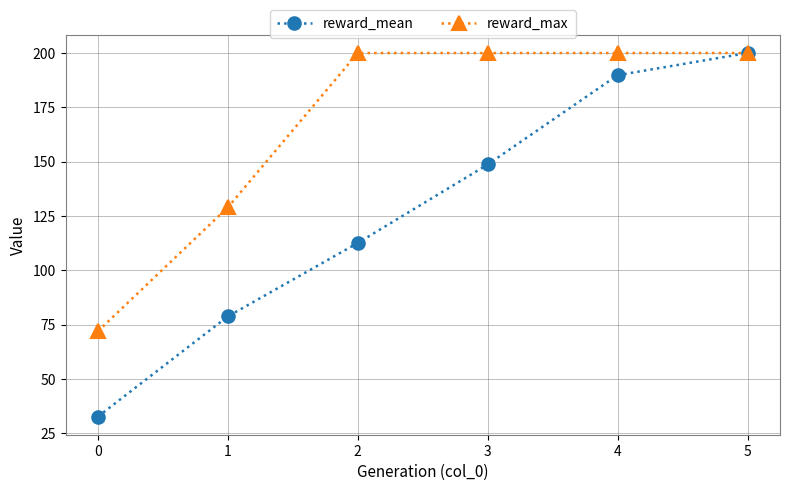

What is the minimum value shown in the chart?

32.7